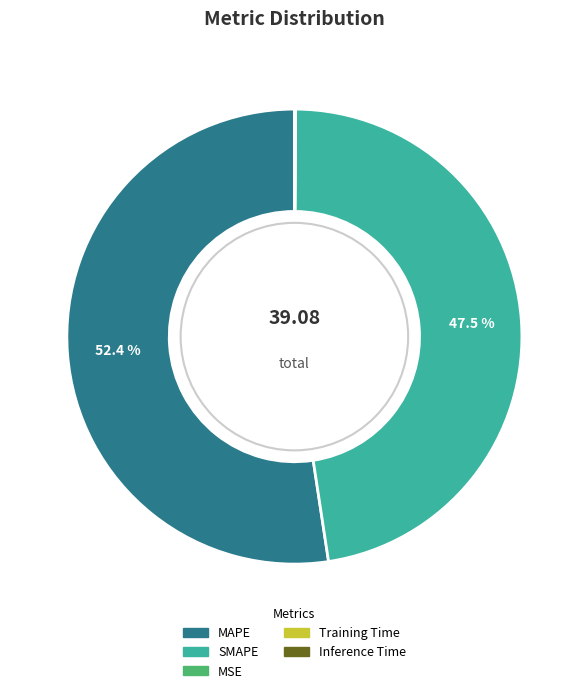

To the nearest percent, what is the average slice percentage?

20%